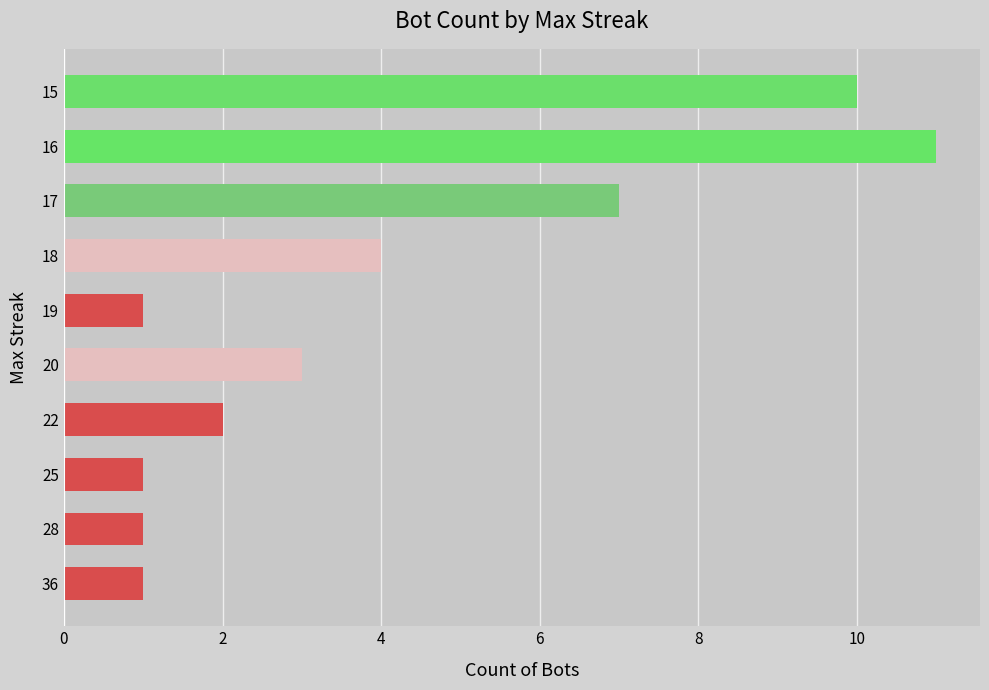

Reading bottom to top, transcribe all the data shown in this chart.

36=1	28=1	25=1	22=2	20=3	19=1	18=4	17=7	16=11	15=10